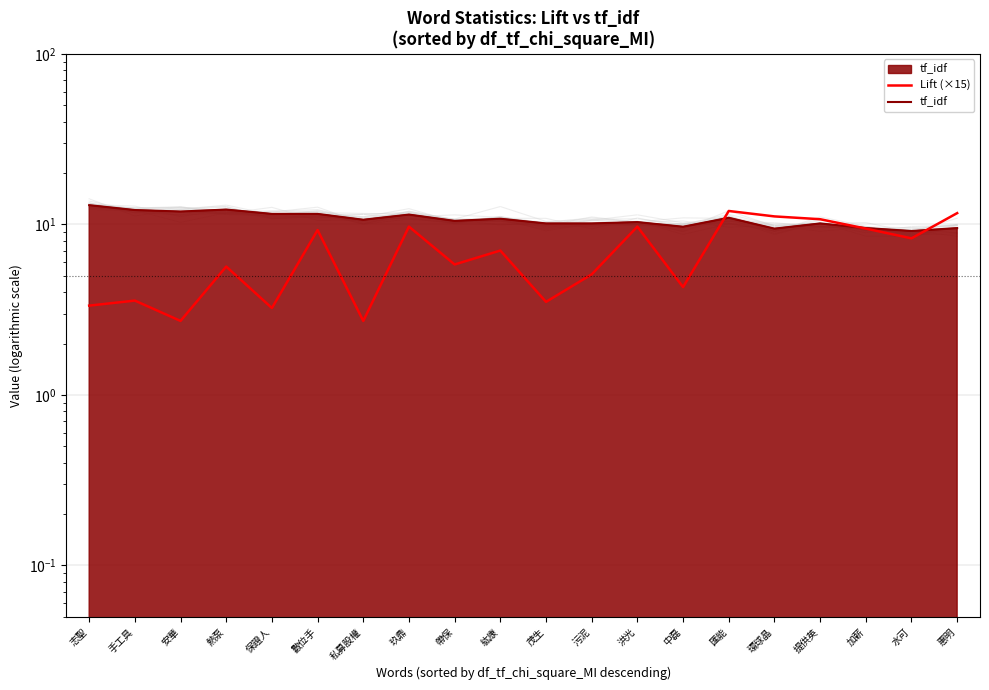

Does the chart display data point markers on the line(s)?

No